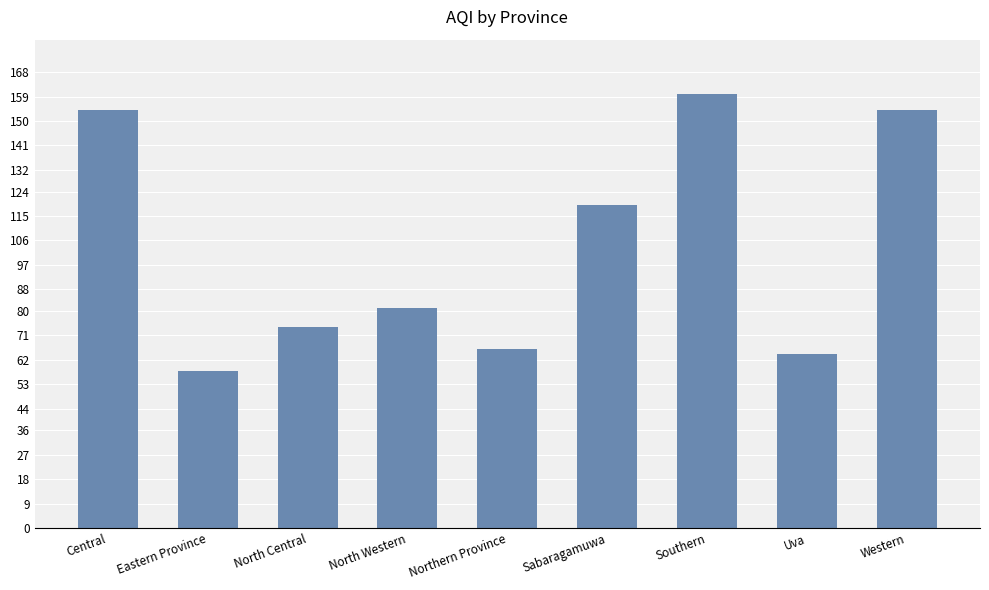

What is the greatest value displayed?

160